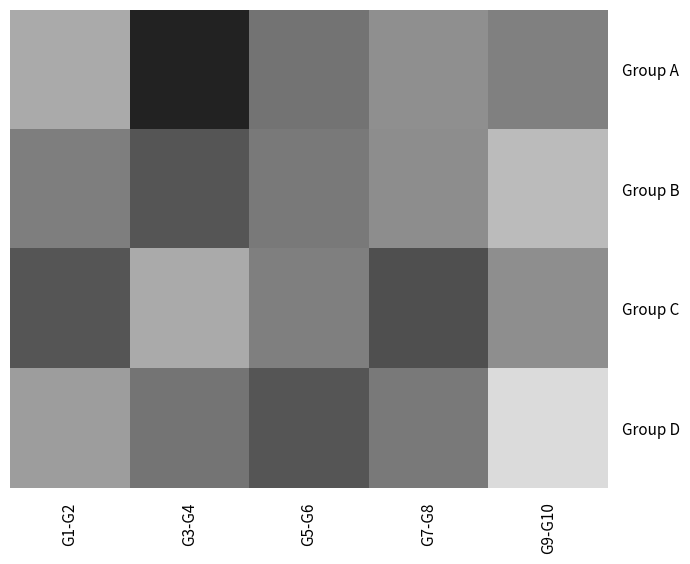

List the series in order of their peak value, highest first.

Group D, Group B, Group A, Group C